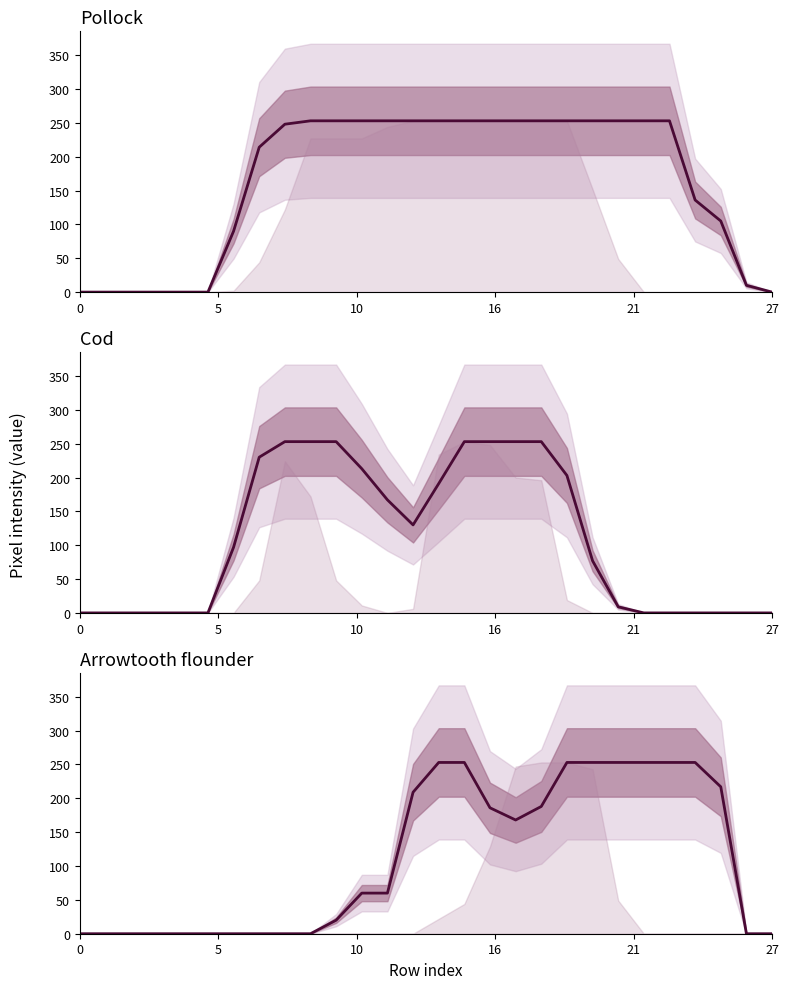

Does the chart display data point markers on the line(s)?

No